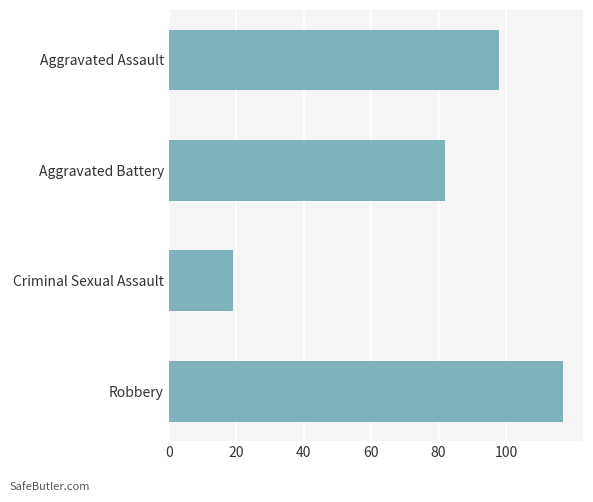

How many series are shown in this chart?

1